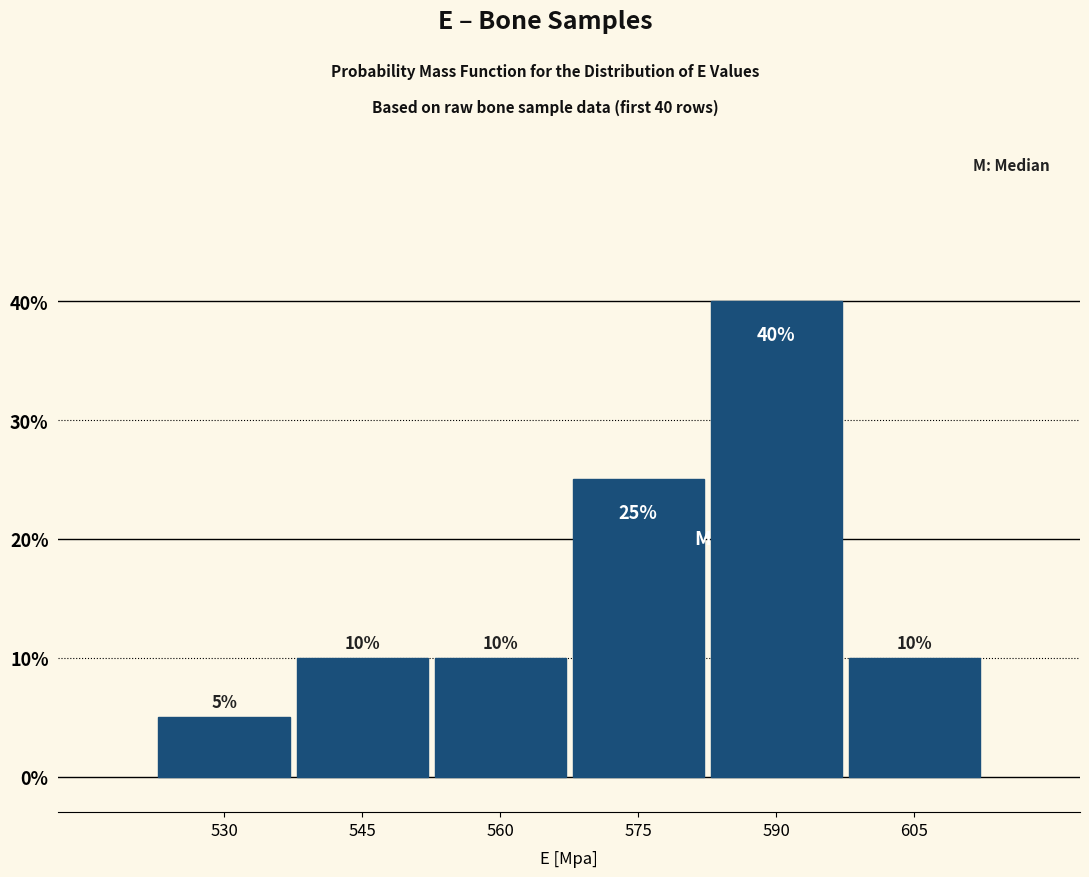

Reading left to right, transcribe all the data shown in this chart.

530=5	545=10	560=10	575=25	590=40	605=10